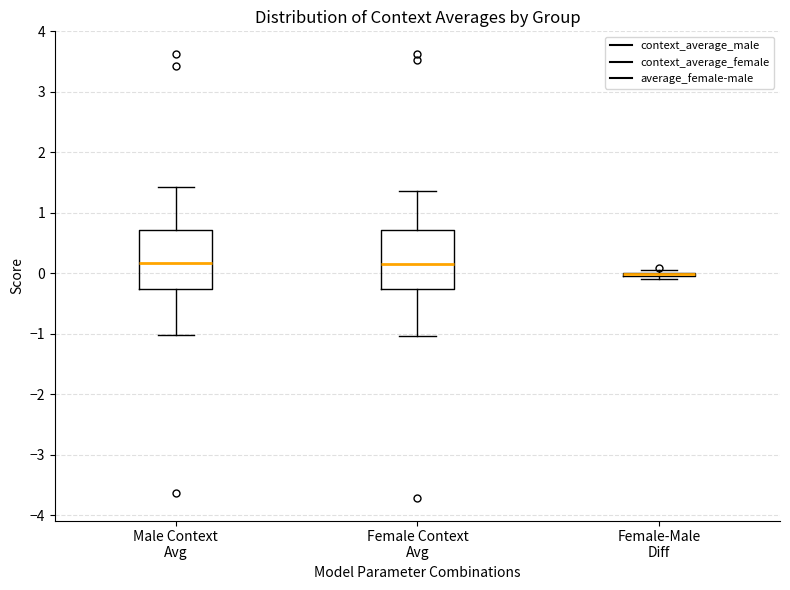

Reading left to right, read every box against the y-axis: the position of its median line, the range the box covers, and the ends of its whiskers. The values are not printed on the chart, so give them approximately, as read against the axis.

Male Context Avg: median 0.2, box -0.3 to 0.7, whiskers -1.0 to 1.4
Female Context Avg: median 0.2, box -0.3 to 0.7, whiskers -1.0 to 1.4
Female-Male Diff: box collapsed to a line at 0.0, whiskers -0.1 to 0.1